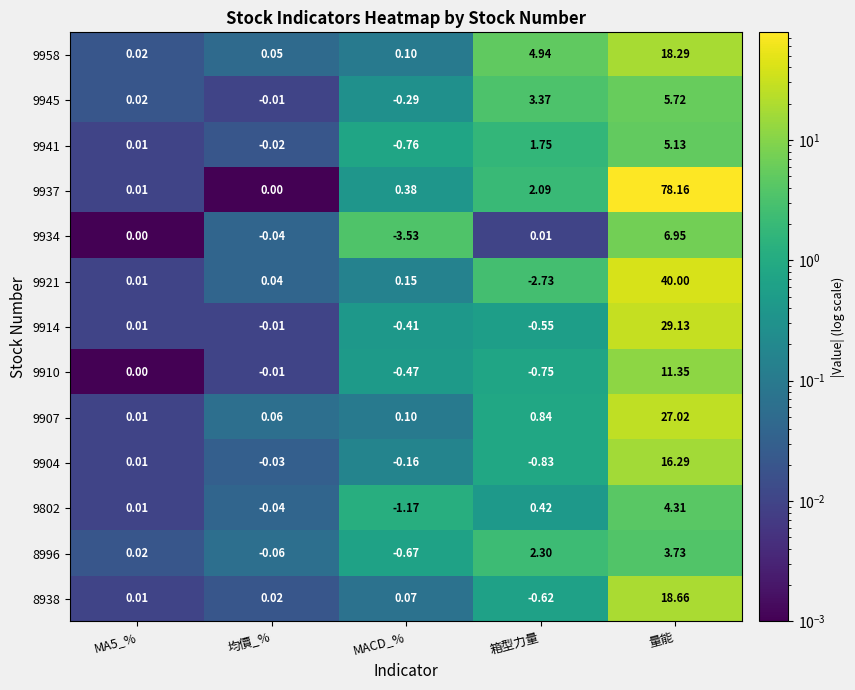

At which label is 9802 closest to 1?

箱型力量